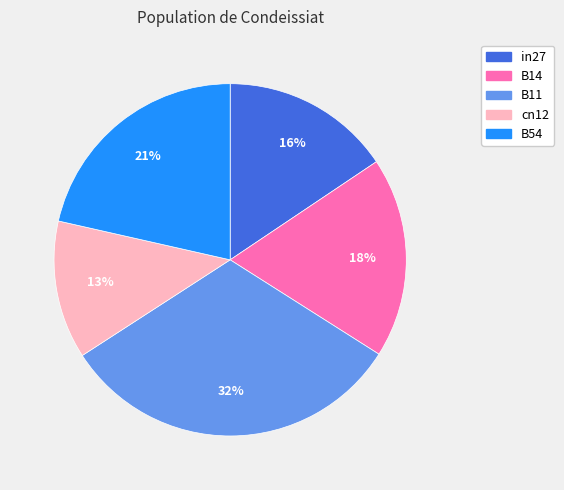

Does any single category account for the majority?

No